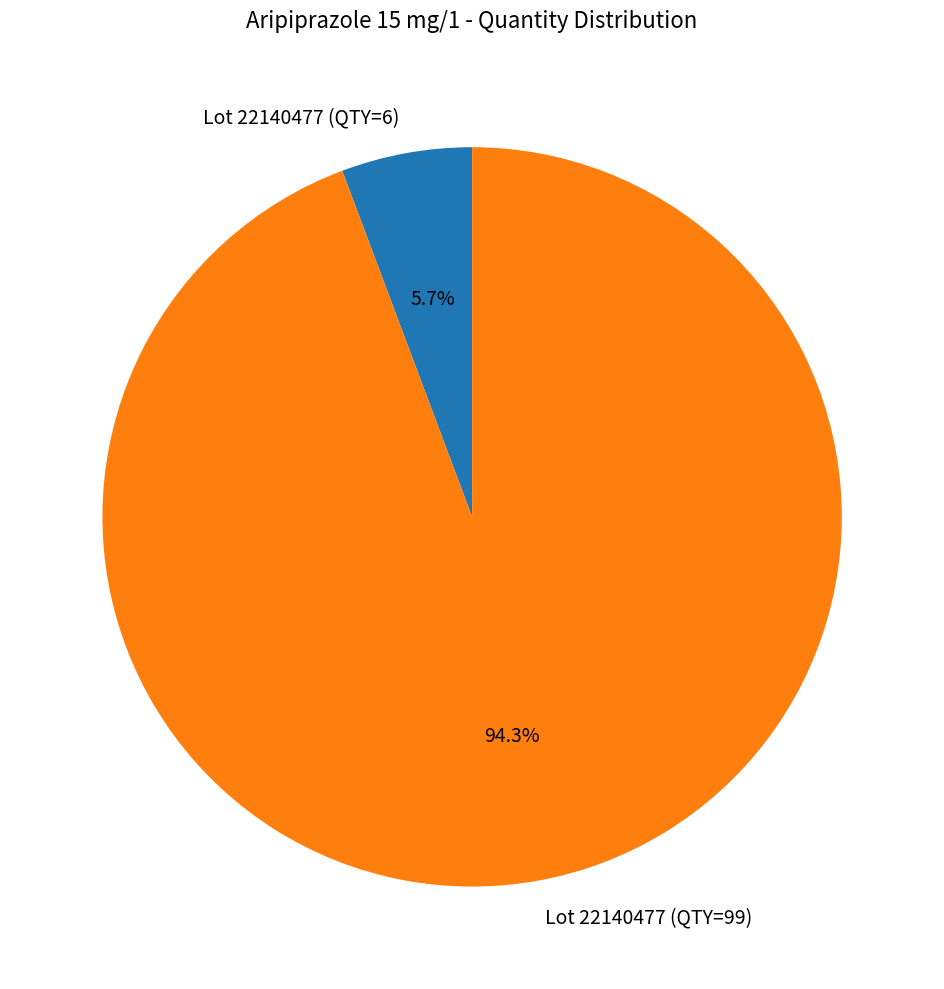

Combined, do Lot 22140477 (QTY=99) and Lot 22140477 (QTY=6) account for over 50%?

Yes